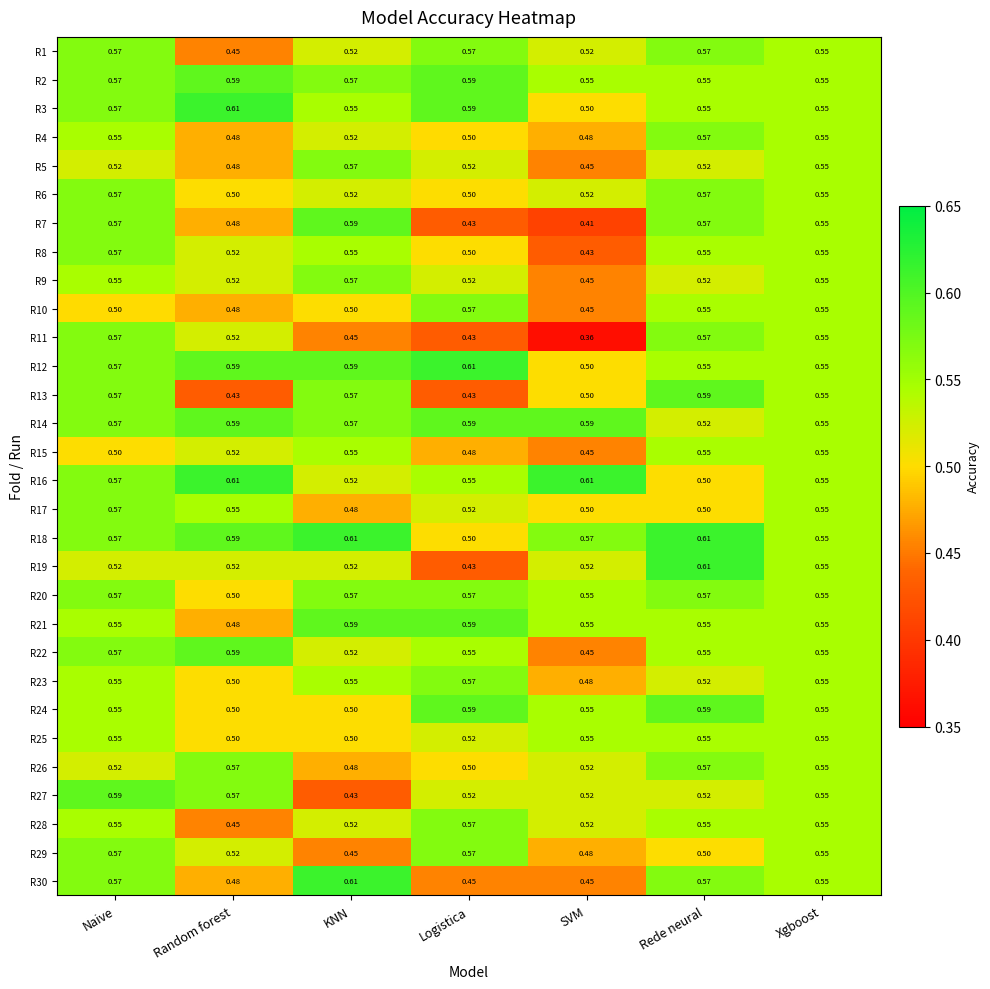

Where is R10 nearest to the value 0?

SVM